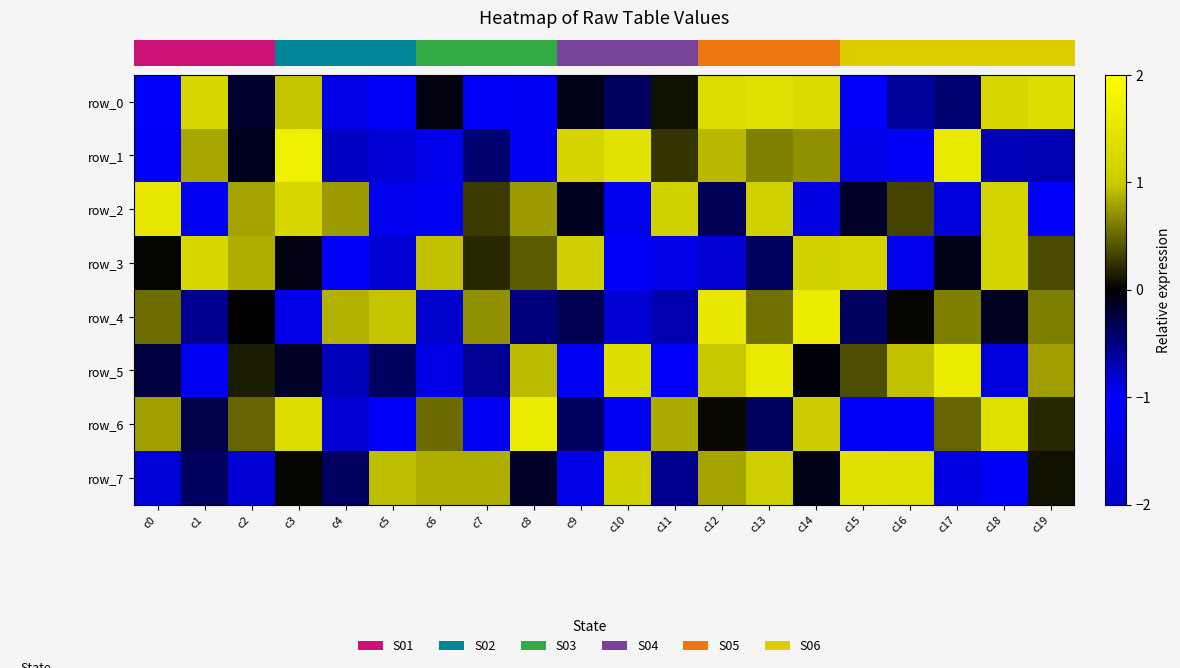

How many positive values does the row_6 series have?

11